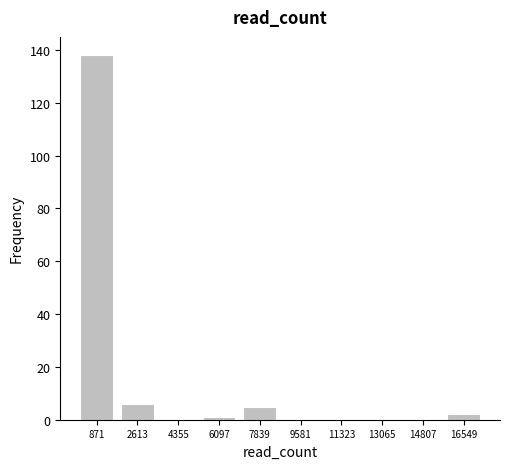

Reading left to right, what are all the values shown in this chart?

871=138	2613=6	4355=0	6097=1	7839=5	9581=0	11323=0	13065=0	14807=0	16549=2